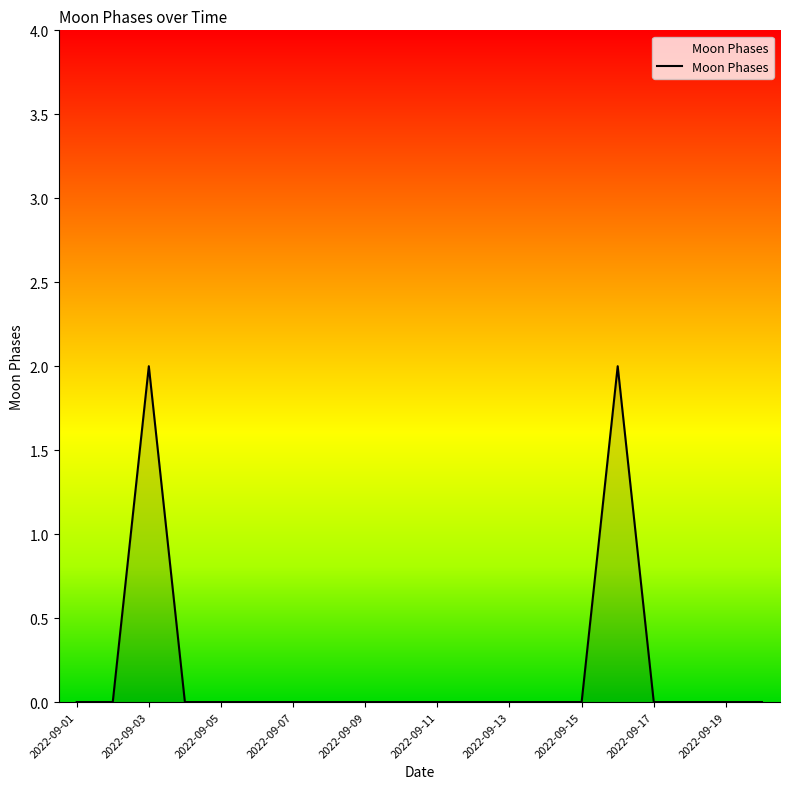

Is this an area chart (filled region under the line)?

Yes